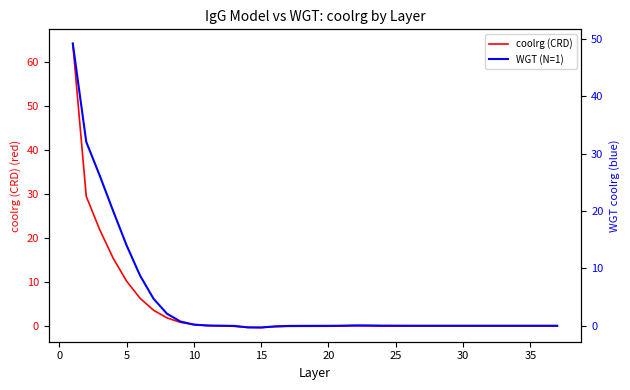

What is the maximum value for coolrg (CRD)?

64.3